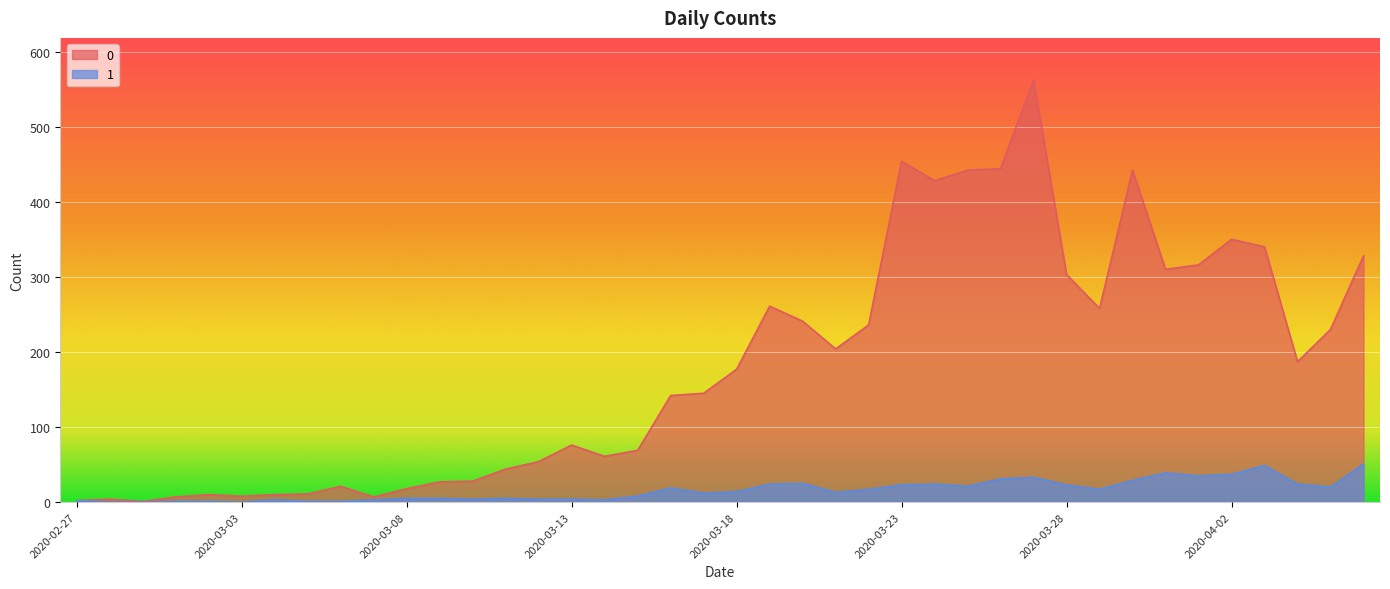

The value of 0 at 2020-03-27 is 562. True or false?

True